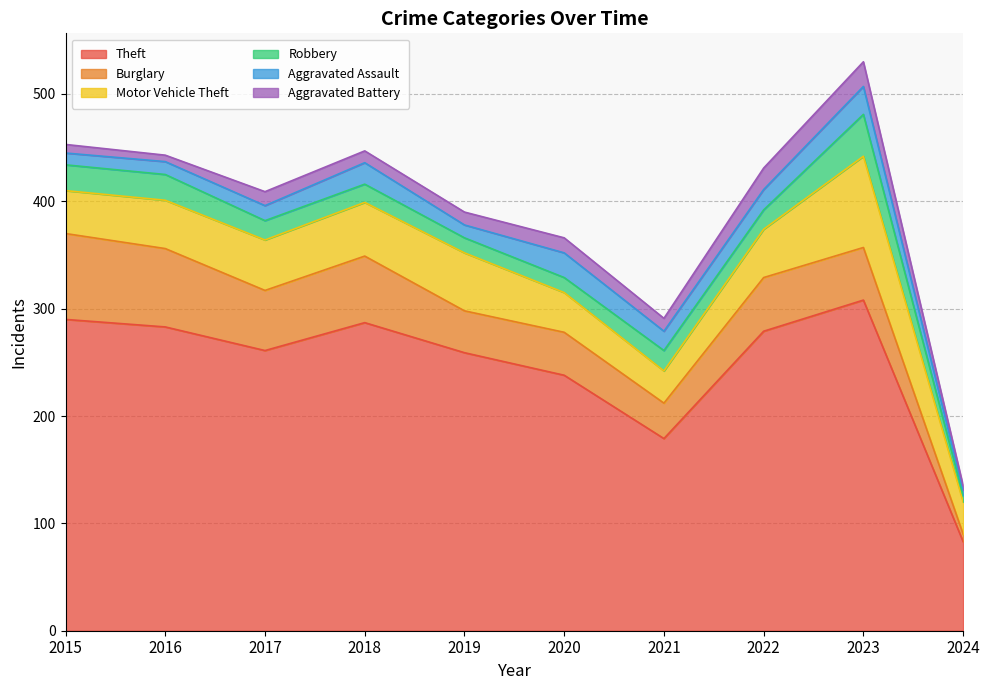

True or false: Theft and Motor Vehicle Theft cross at least once.

False